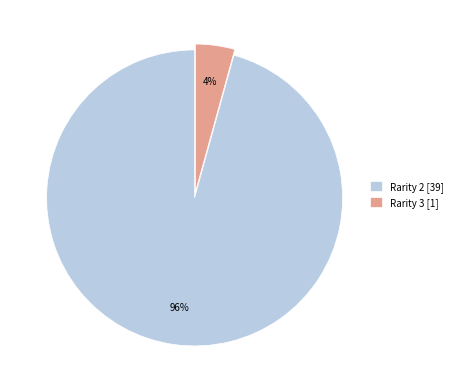

Is there a majority slice in this chart?

Yes